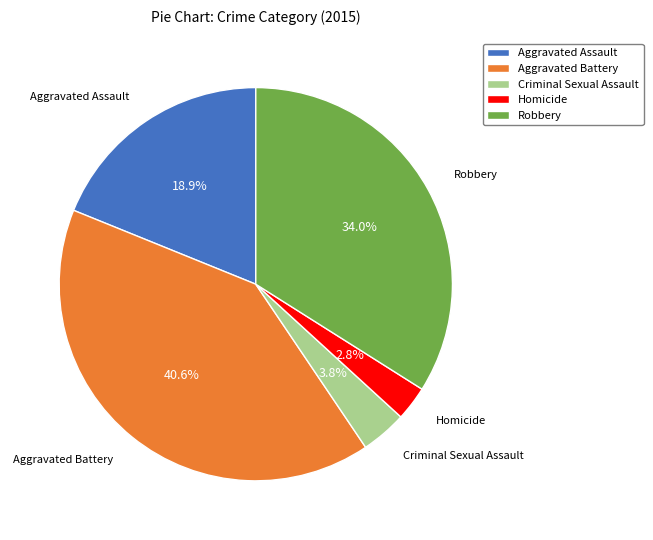

What percentage is NOT represented by Criminal Sexual Assault?

96.2%